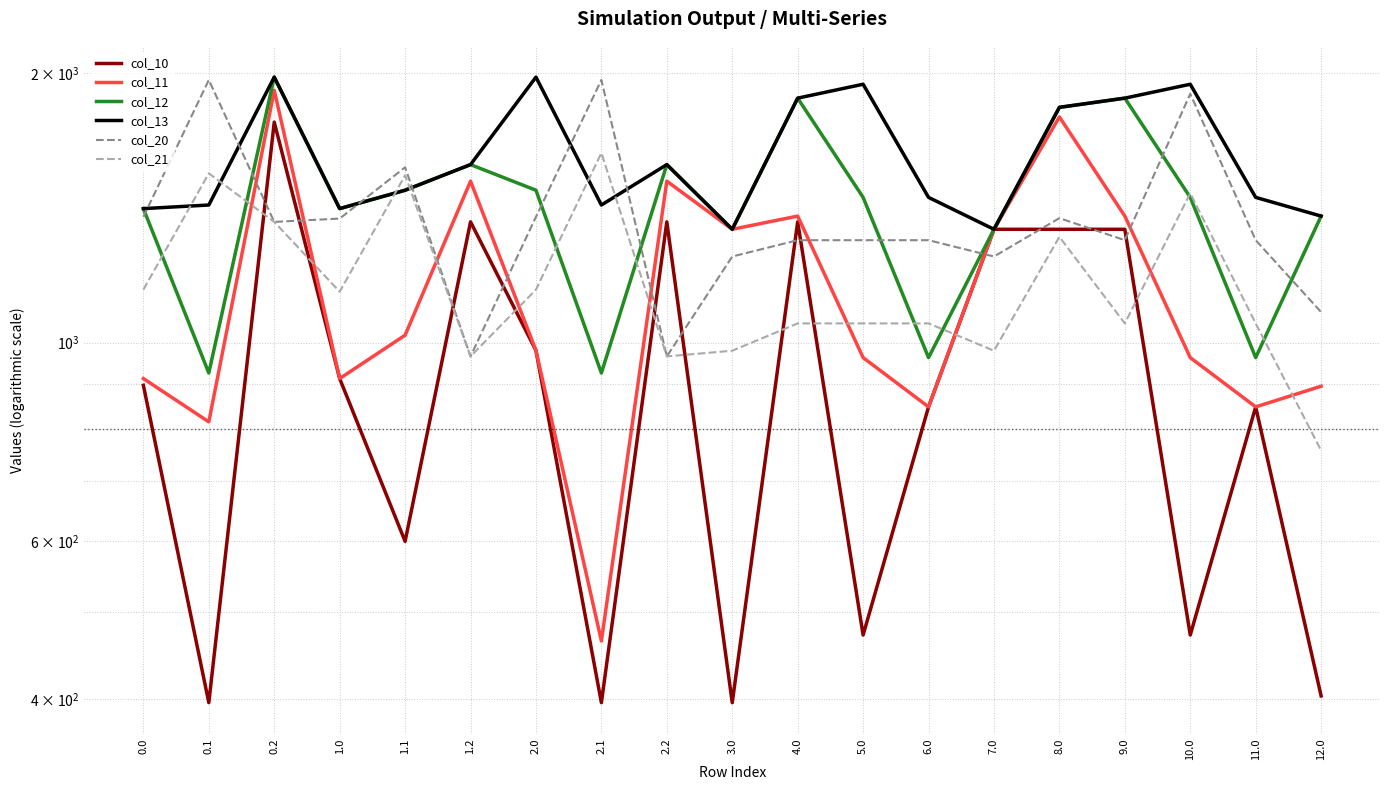

What is the sum of the col_20 values at 10.0 and 2.1?

3862.4